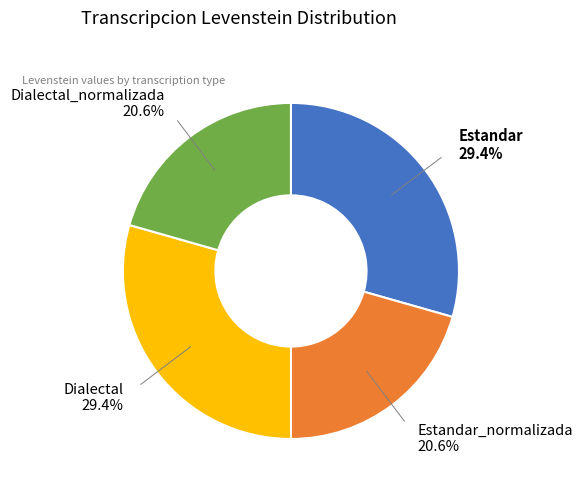

To the nearest percent, what is the average slice percentage?

25%